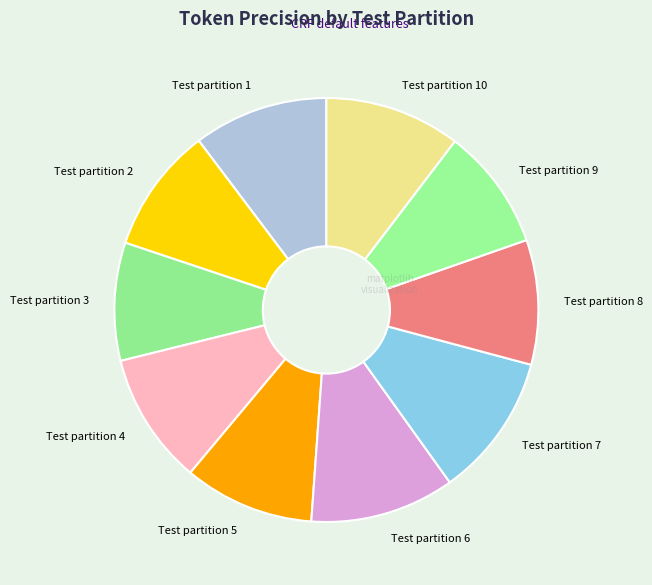

Which has a higher value, Test partition 7 or Test partition 4?

Test partition 7